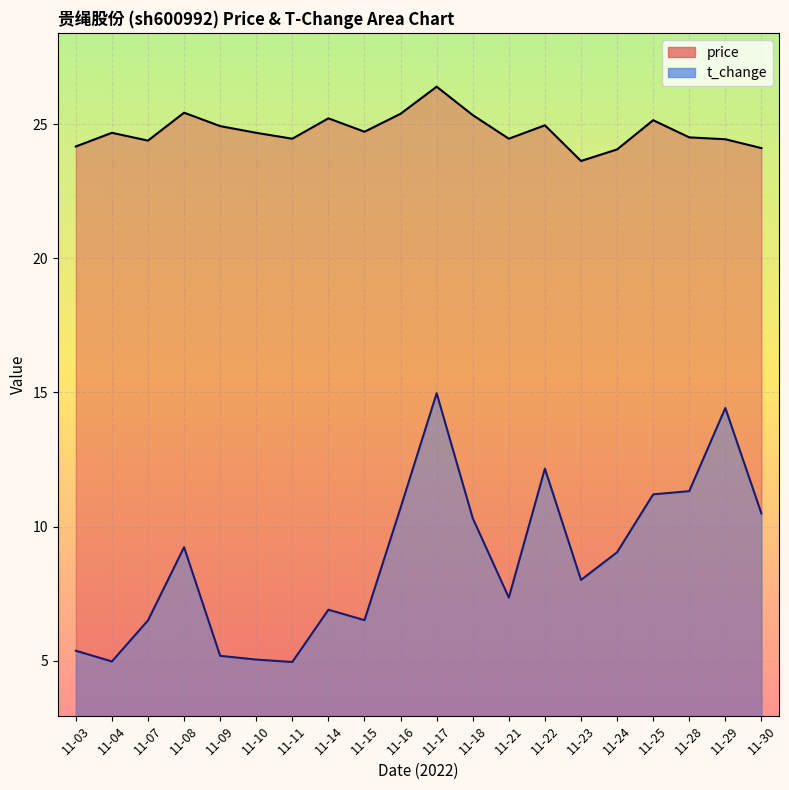

Where is the first local maximum for price?

11-04